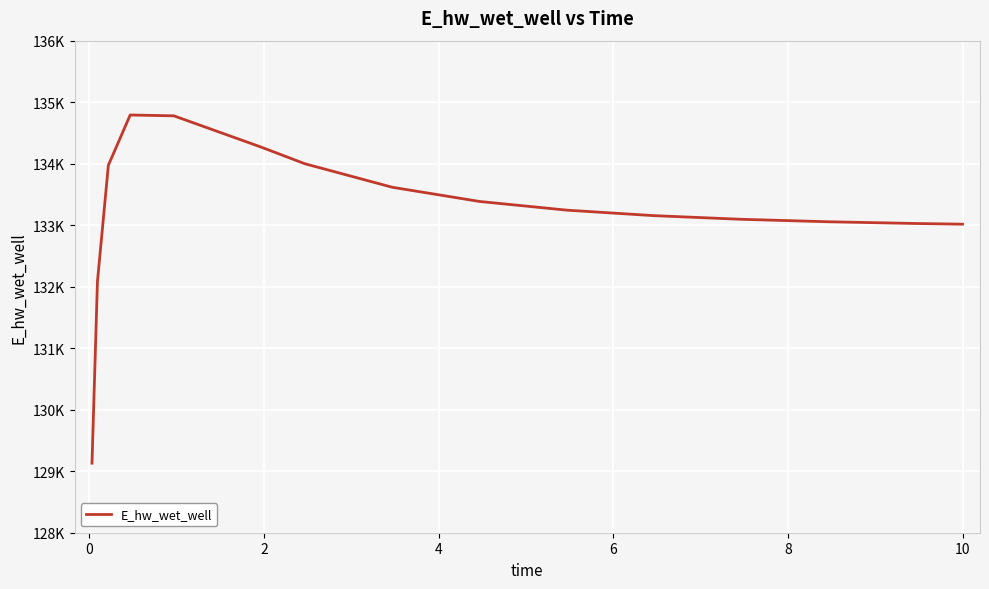

What is the label of the 15th point from the left?

10